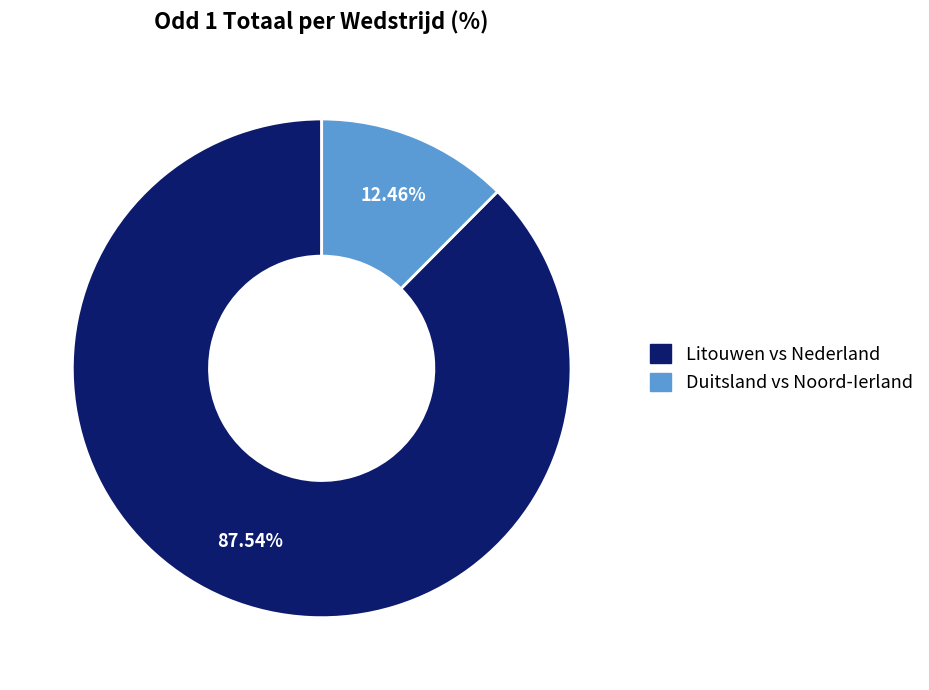

Is there any slice that represents more than half of the pie?

Yes